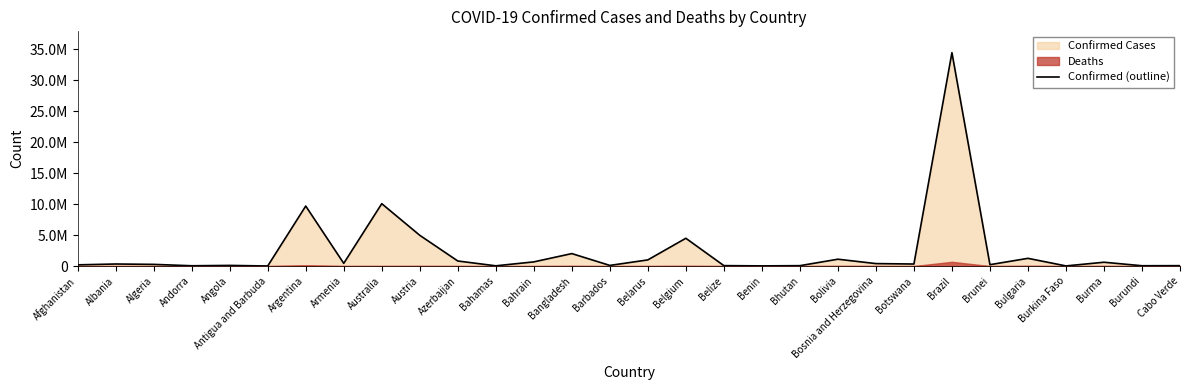

Rank the categories by value from highest to lowest.

Brazil, Australia, Argentina, Austria, Belgium, Bangladesh, Bulgaria, Bolivia, Belarus, Azerbaijan, Bahrain, Burma, Armenia, Bosnia and Herzegovina, Albania, Botswana, Algeria, Brunei, Afghanistan, Angola, Barbados, Belize, Cabo Verde, Bhutan, Burundi, Andorra, Bahamas, Benin, Burkina Faso, Antigua and Barbuda